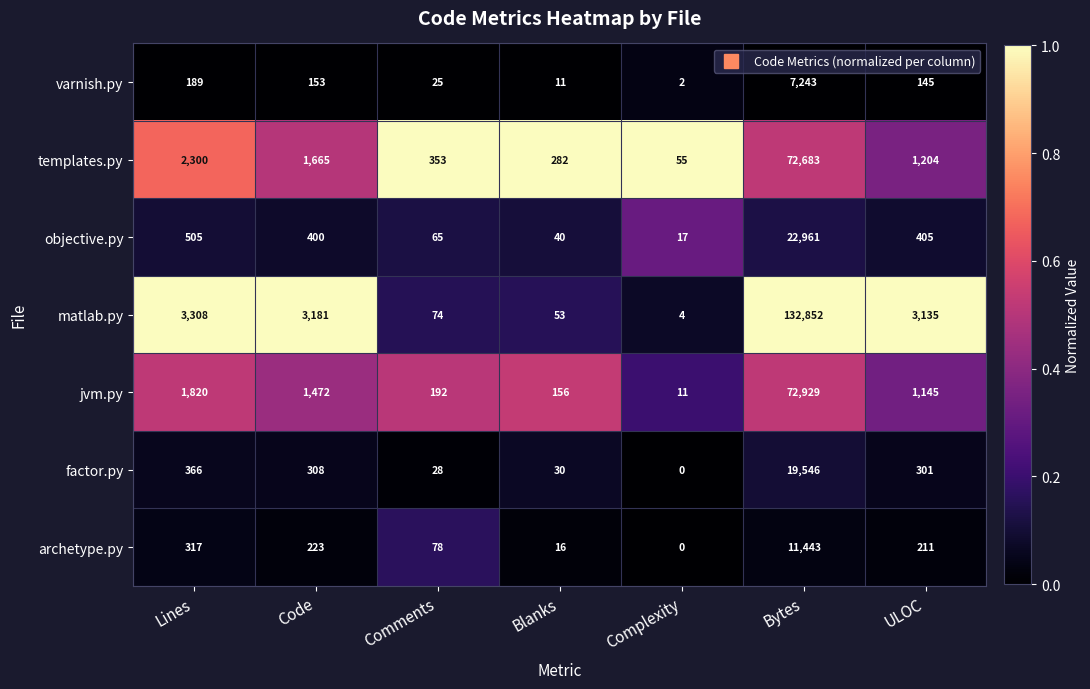

Which series has the largest range (max minus min)?

matlab.py